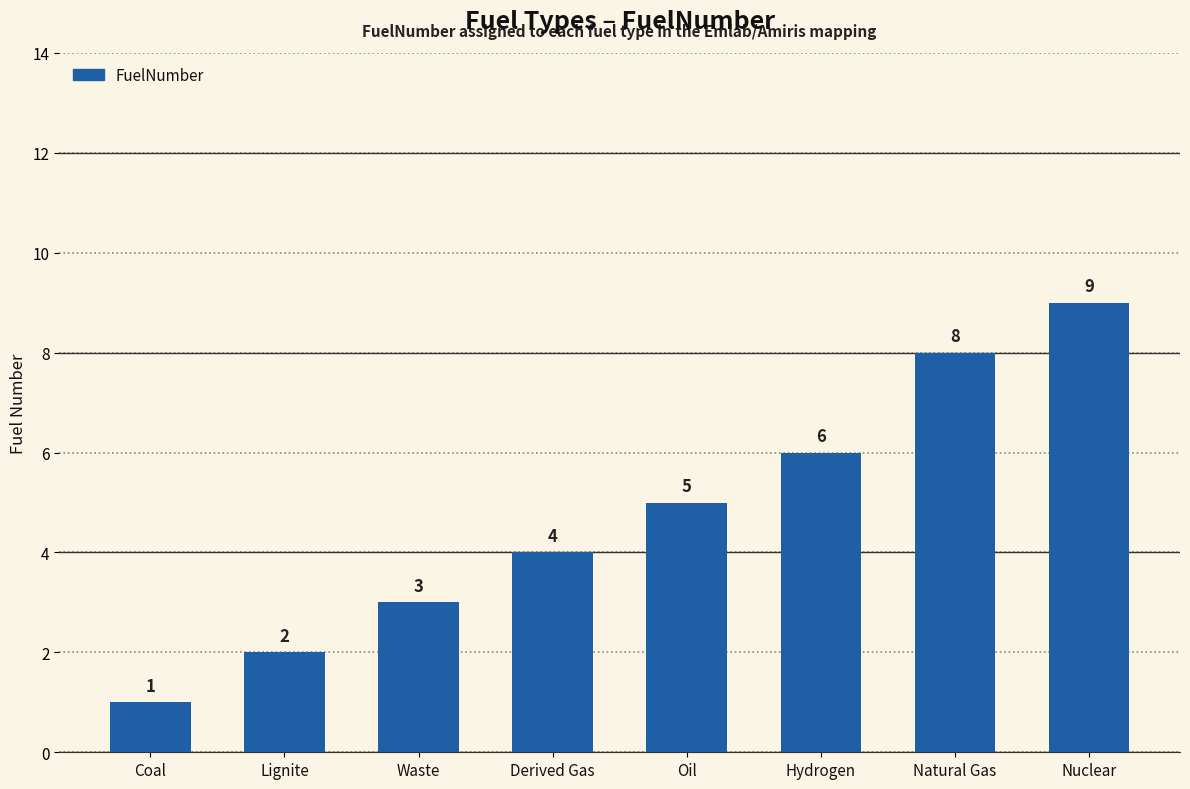

What position from the left is Natural Gas?

7